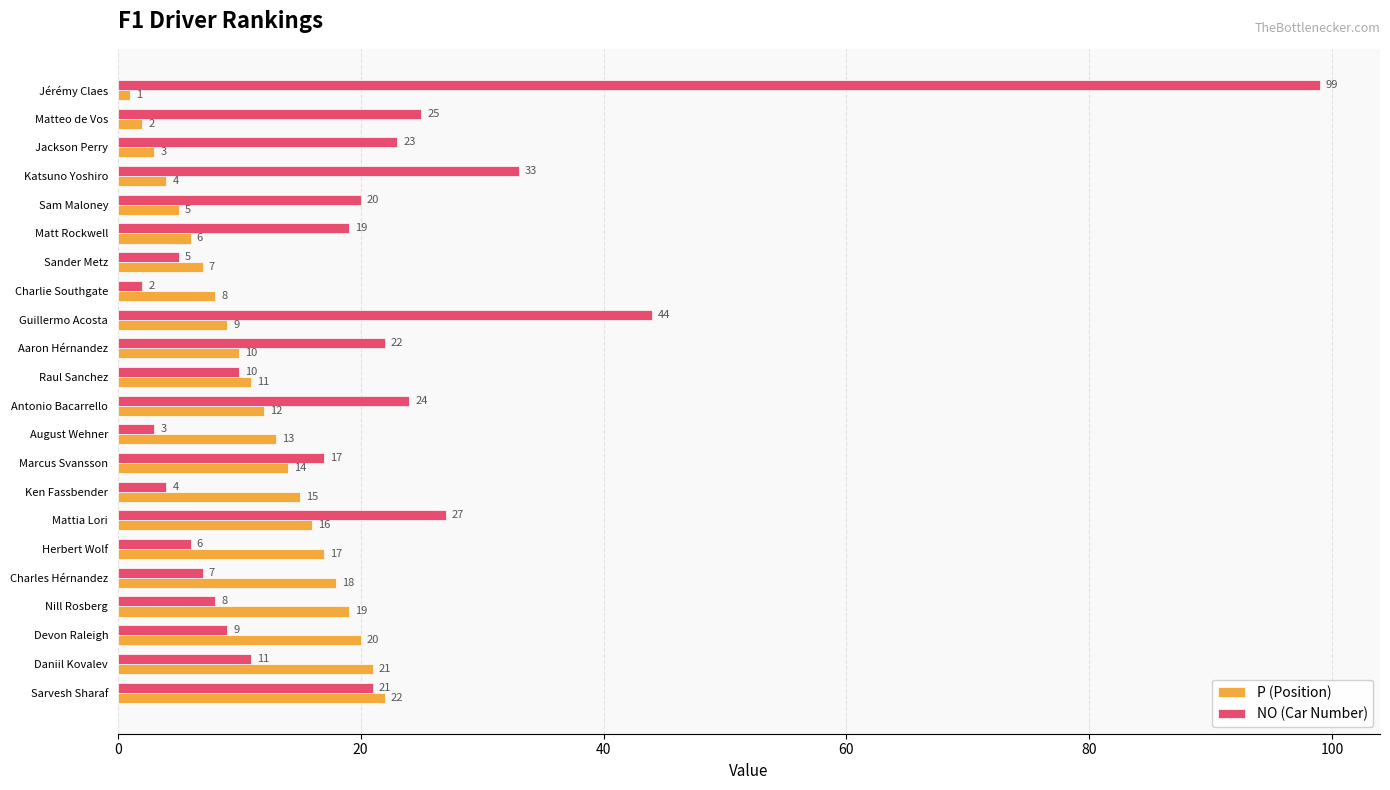

Between Raul Sanchez and August Wehner, which series saw the biggest shift?

NO (Car Number)